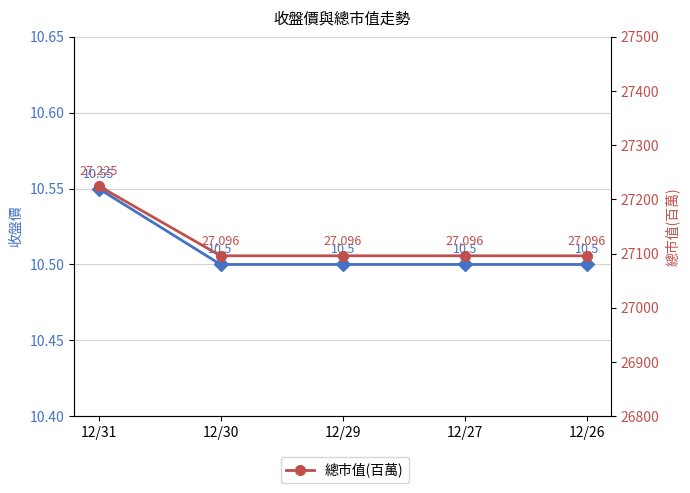

True or false: 總市值(百萬) has a value of 27096.0 at 12/29.

True